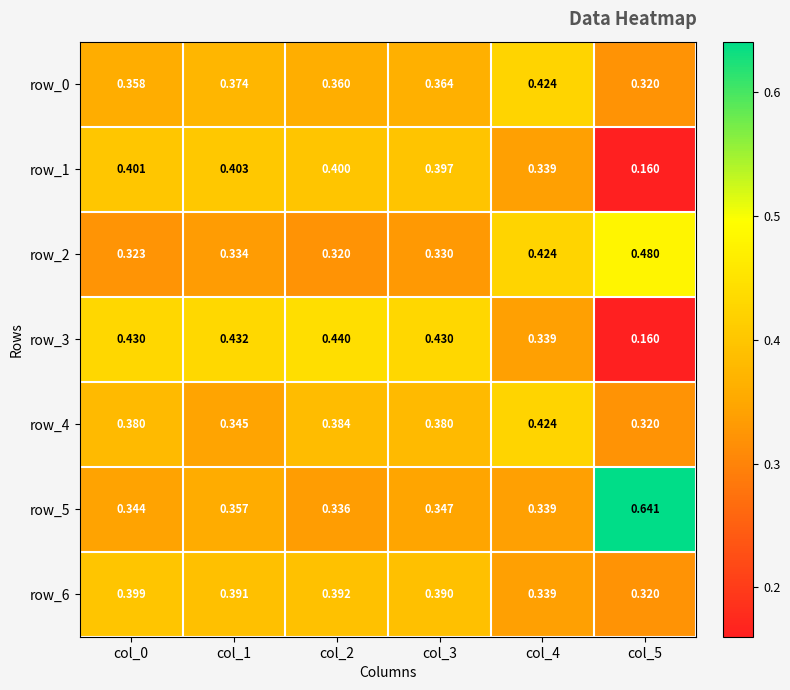

At which category is the sum across all series the highest?

col_3